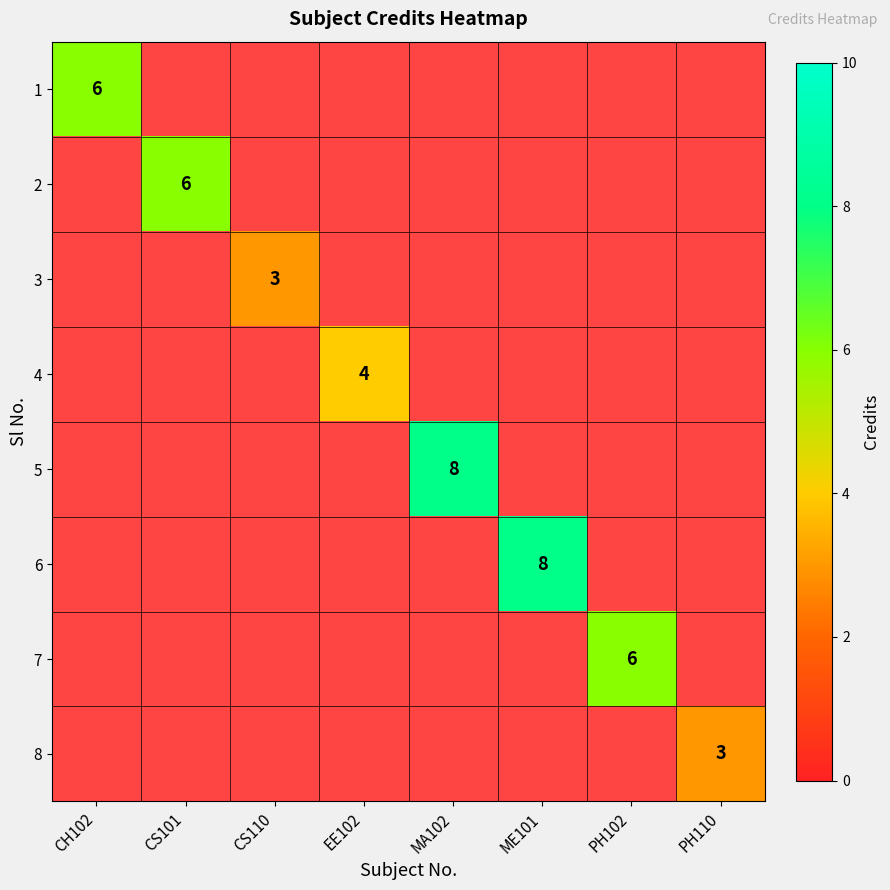

What is the greatest value displayed?

8.0